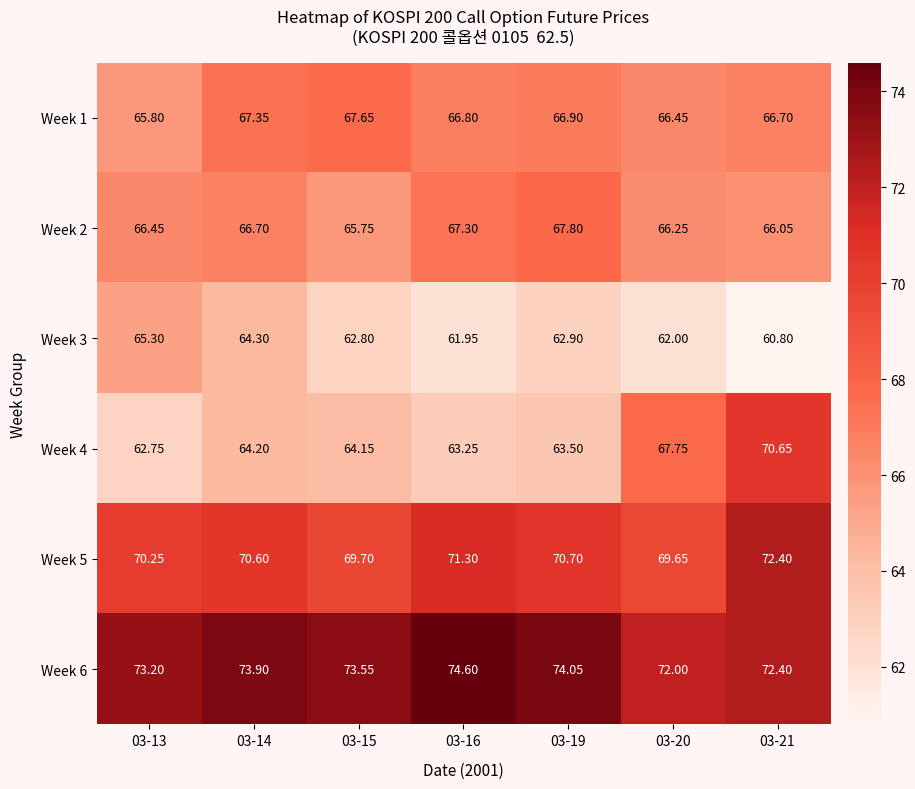

Is the value of Week 1 at 03-15 greater than the value of Week 5 at 03-20?

No